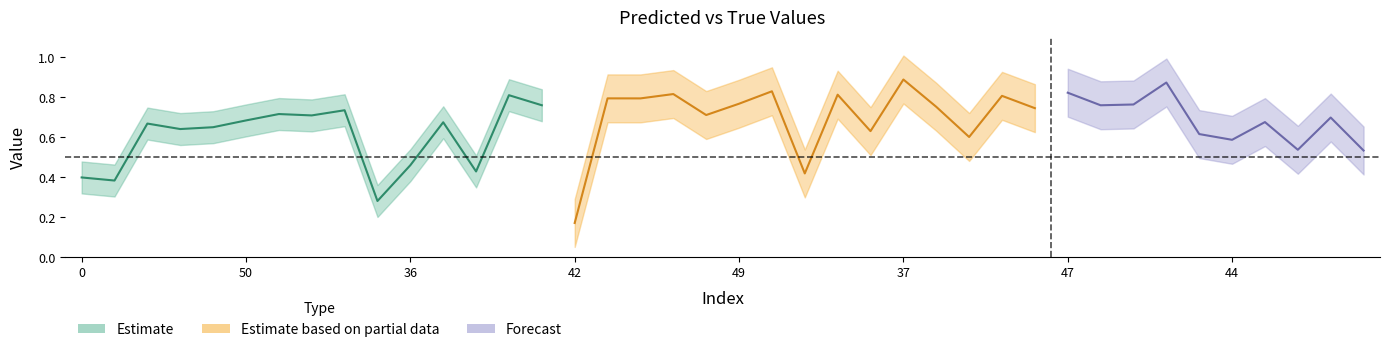

In y_true, how many points are higher than both neighbors (excluding endpoints)?

5